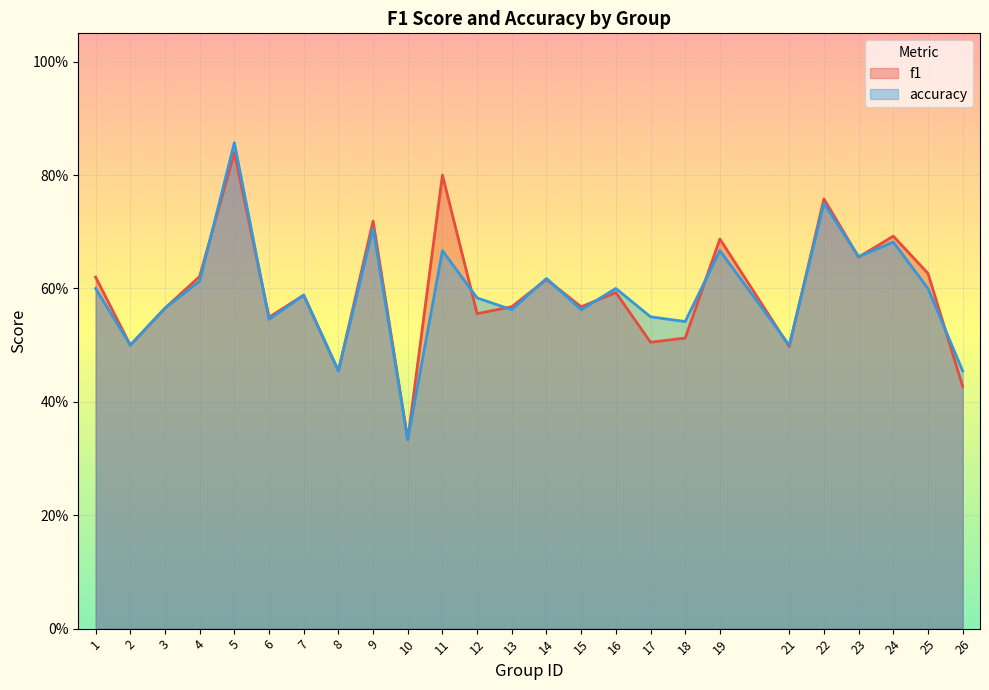

Where is f1 nearest to the value 0?

10